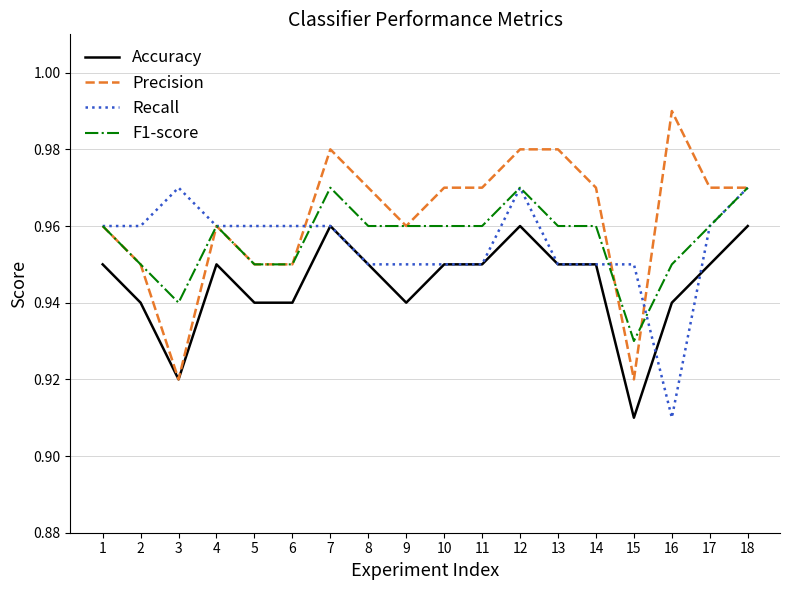

At which label does Recall reach its minimum?

16